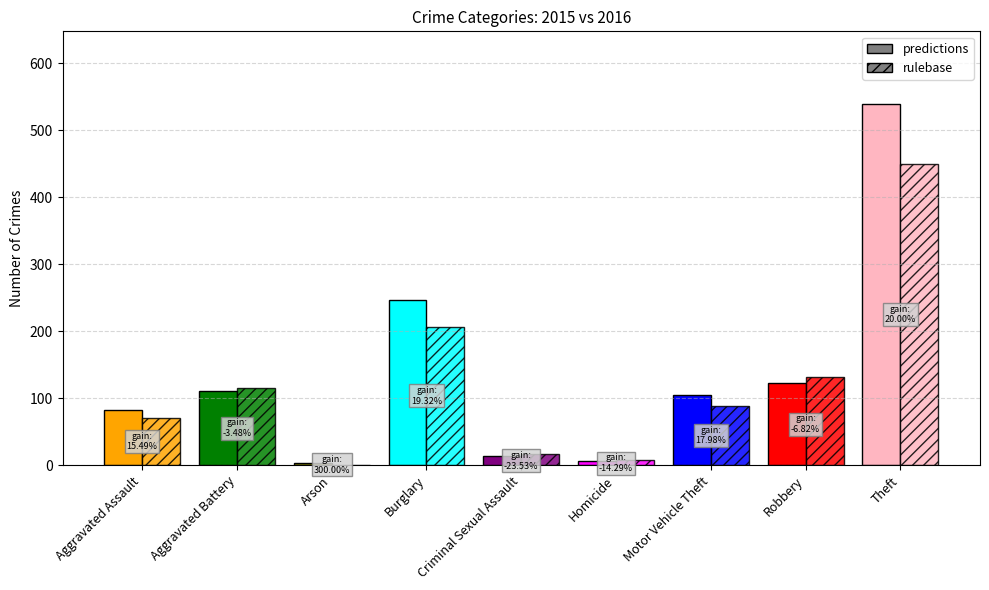

Reading right to left, list all the values displayed in this chart.

predictions: Theft=540	Robbery=123	Motor Vehicle Theft=105	Homicide=6	Criminal Sexual Assault=13	Burglary=247	Arson=4	Aggravated Battery=111	Aggravated Assault=82
rulebase: Theft=450	Robbery=132	Motor Vehicle Theft=89	Homicide=7	Criminal Sexual Assault=17	Burglary=207	Arson=1	Aggravated Battery=115	Aggravated Assault=71